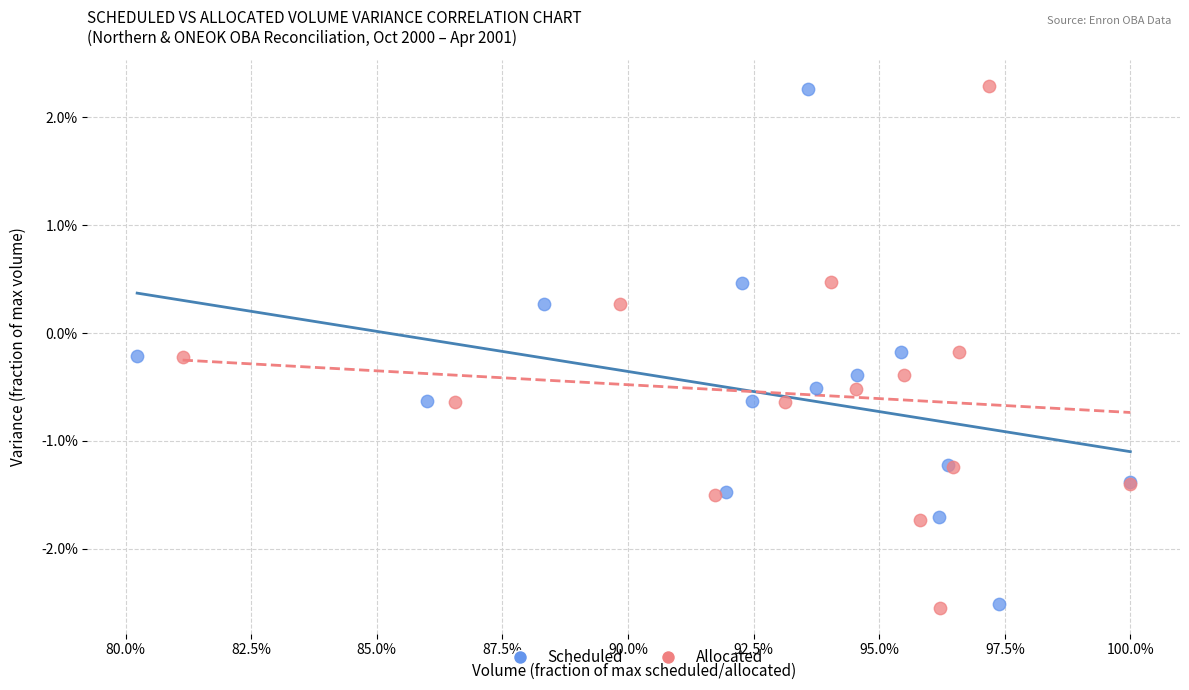

What are all the series names shown in the legend?

Scheduled, Allocated